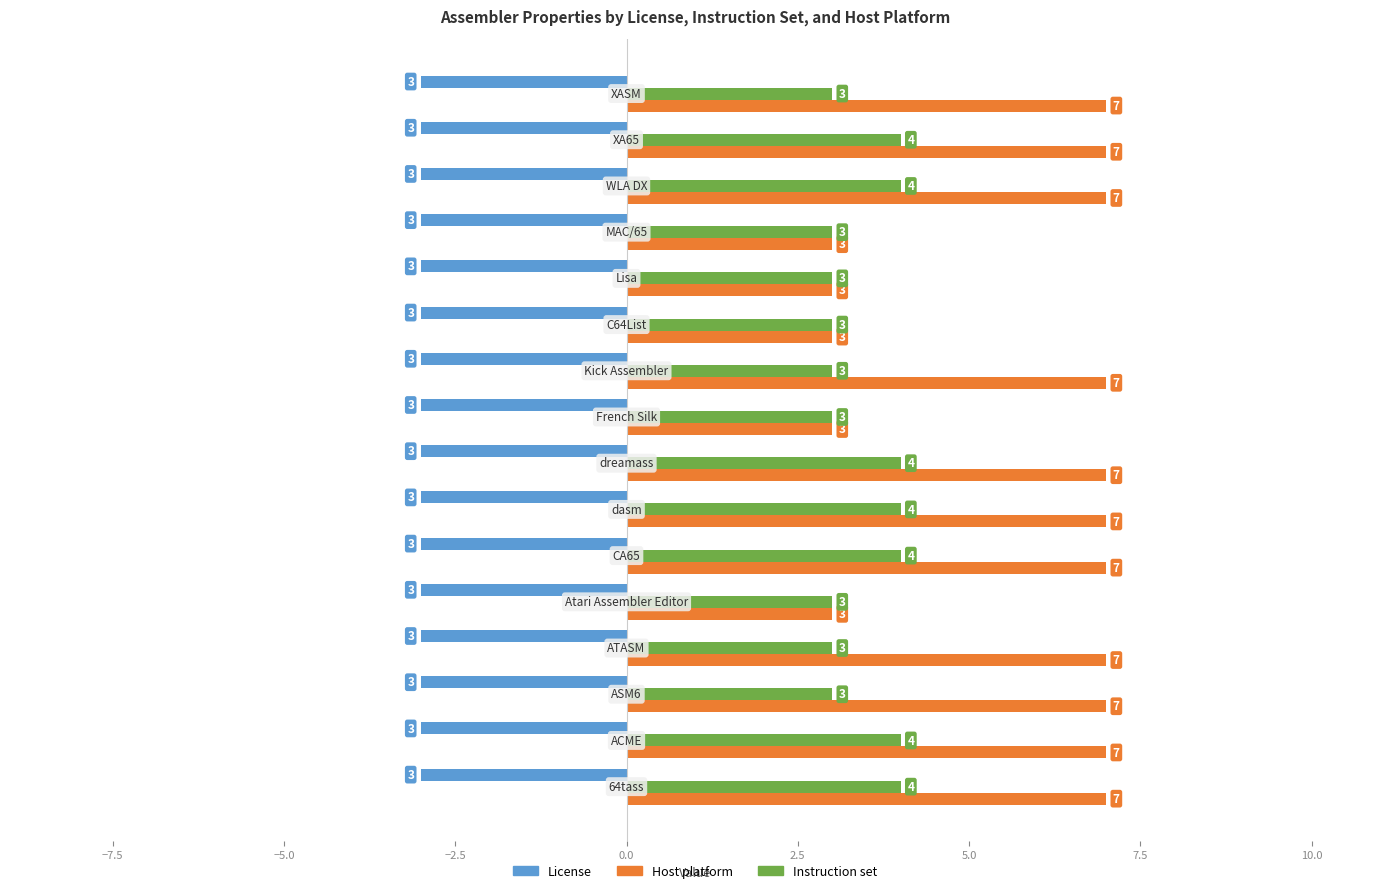

What is the highest value of the Host platform series?

7